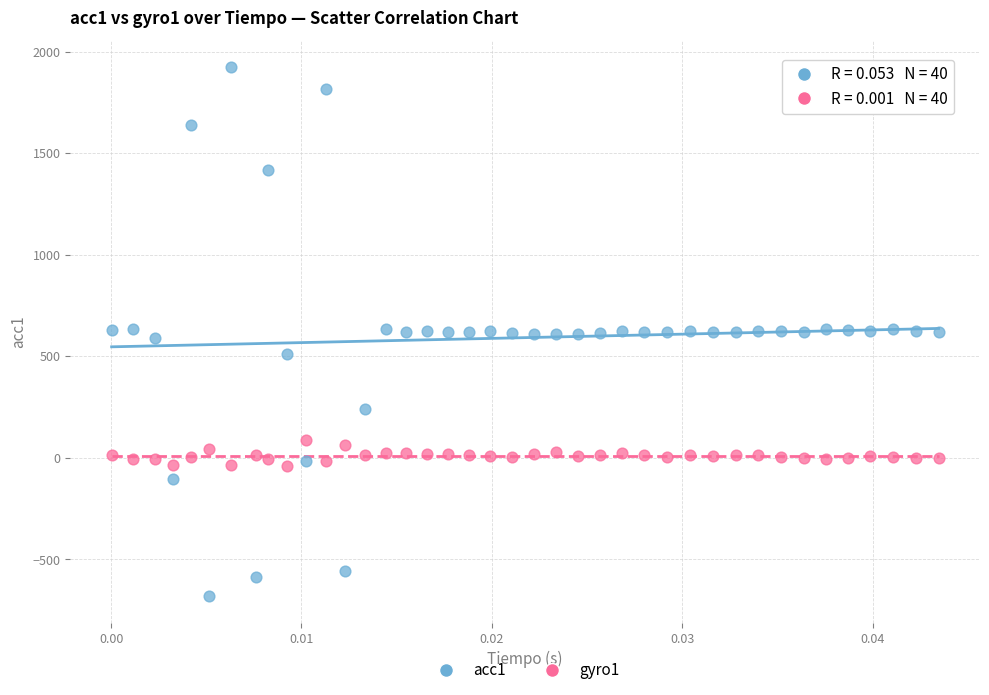

What are all the series names shown in the legend?

acc1, gyro1